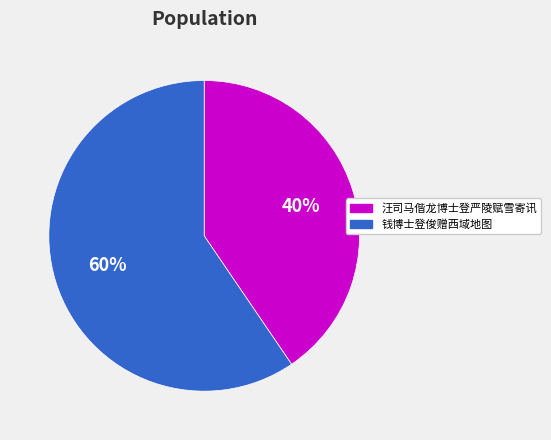

Rank the categories by value from highest to lowest.

钱博士登俊赠西域地图, 汪司马偕龙博士登严陵赋雪寄讯